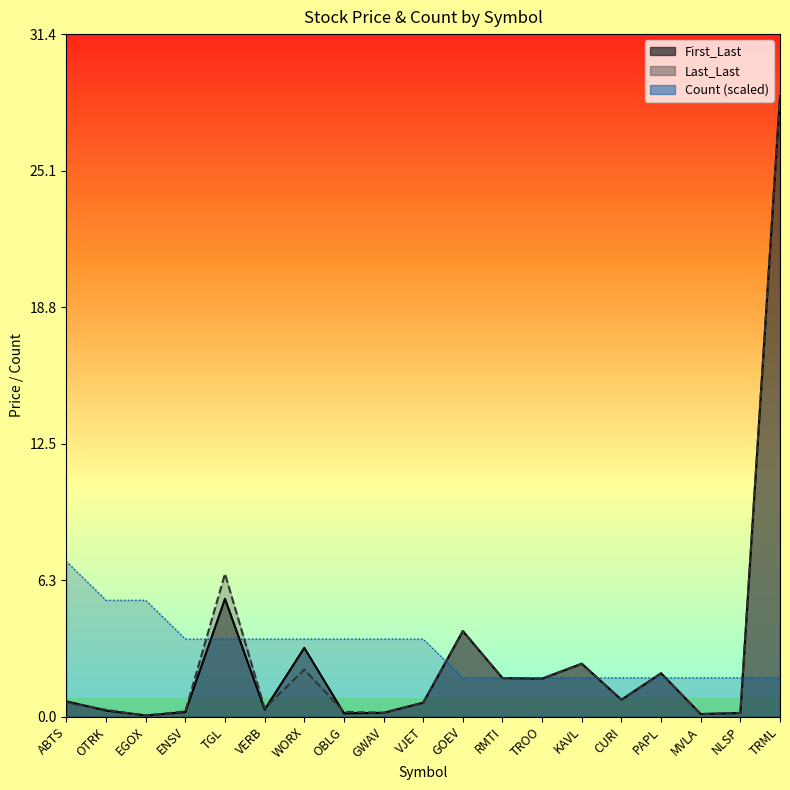

Reading left to right, list all the values displayed in this chart.

First_Last: 0.7	0.3	0.1	0.2	5.4	0.3	3.2	0.2	0.2	0.6	3.9	1.8	1.7	2.4	0.8	2.0	0.1	0.2	28.5
Last_Last: 0.6	0.3	0.0	0.2	6.6	0.4	2.2	0.2	0.2	0.6	3.9	1.8	1.7	2.4	0.8	2.0	0.1	0.2	28.5
Count: 7.1	5.3	5.3	3.6	3.6	3.6	3.6	3.6	3.6	3.6	1.8	1.8	1.8	1.8	1.8	1.8	1.8	1.8	1.8